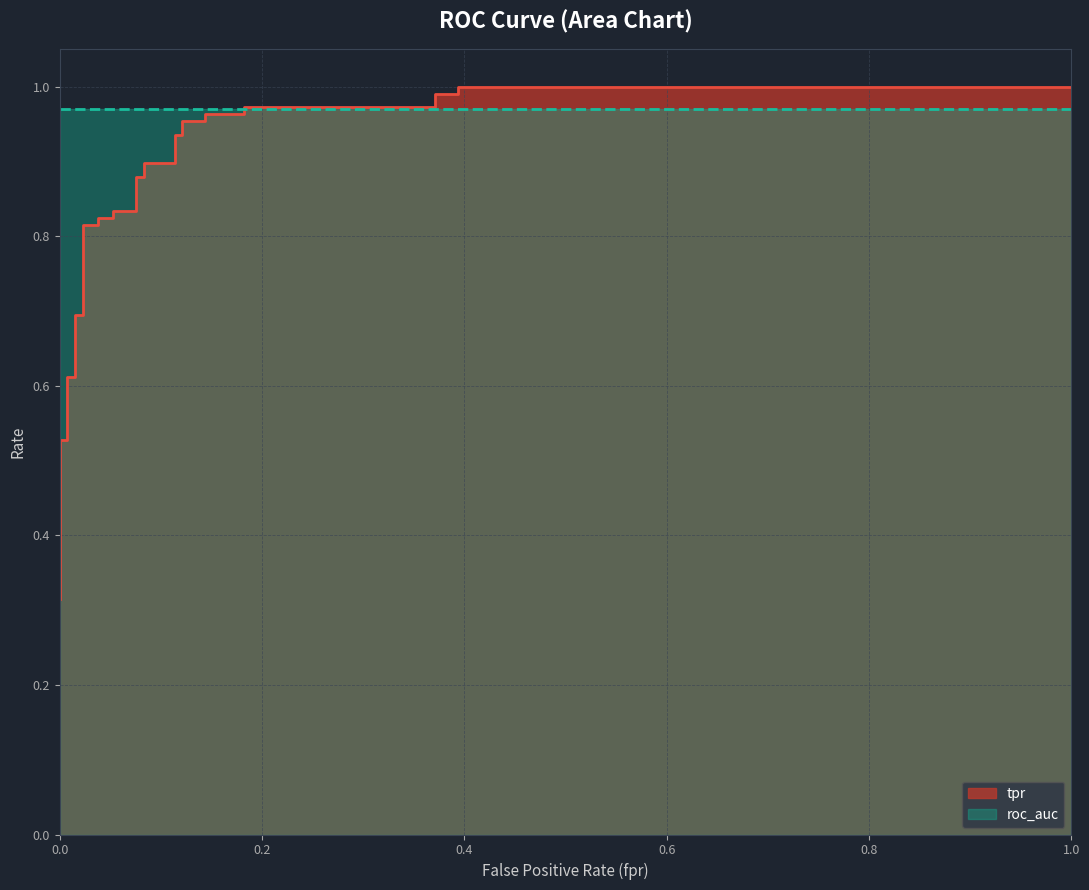

Reading left to right, list all the values displayed in this chart.

tpr: 0.3	0.4	0.4	0.4	0.4	0.4	0.4	0.5	0.5	0.5	0.5	0.6	0.6	0.7	0.7	0.8	0.8	0.8	0.8	0.8	0.8	0.9	0.9	0.9	0.9	0.9	0.9	1.0	1.0	1.0	1.0	1.0	1.0	1.0	1.0	1.0	1.0
roc_auc: 1.0	1.0	1.0	1.0	1.0	1.0	1.0	1.0	1.0	1.0	1.0	1.0	1.0	1.0	1.0	1.0	1.0	1.0	1.0	1.0	1.0	1.0	1.0	1.0	1.0	1.0	1.0	1.0	1.0	1.0	1.0	1.0	1.0	1.0	1.0	1.0	1.0
fpr: 0.0	0.0	0.0	0.0	0.0	0.0	0.0	0.0	0.0	0.0	0.0	0.0	0.0	0.0	0.0	0.0	0.0	0.0	0.1	0.1	0.1	0.1	0.1	0.1	0.1	0.1	0.1	0.1	0.1	0.1	0.2	0.2	0.4	0.4	0.4	0.4	1.0